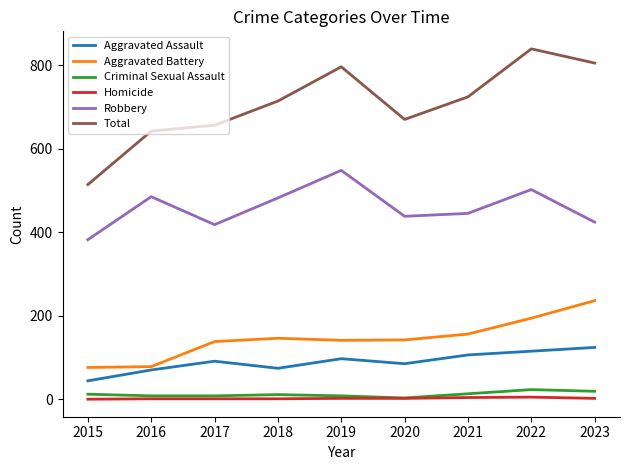

Which series has the largest total across all categories?

Total